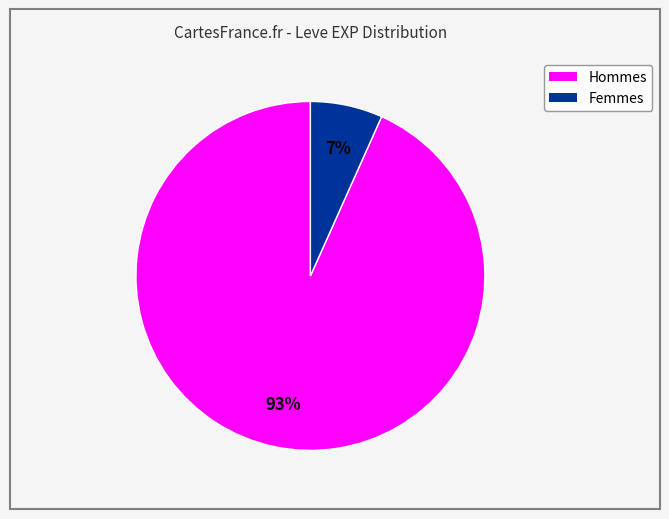

To the nearest percent, what is the average slice percentage?

50%